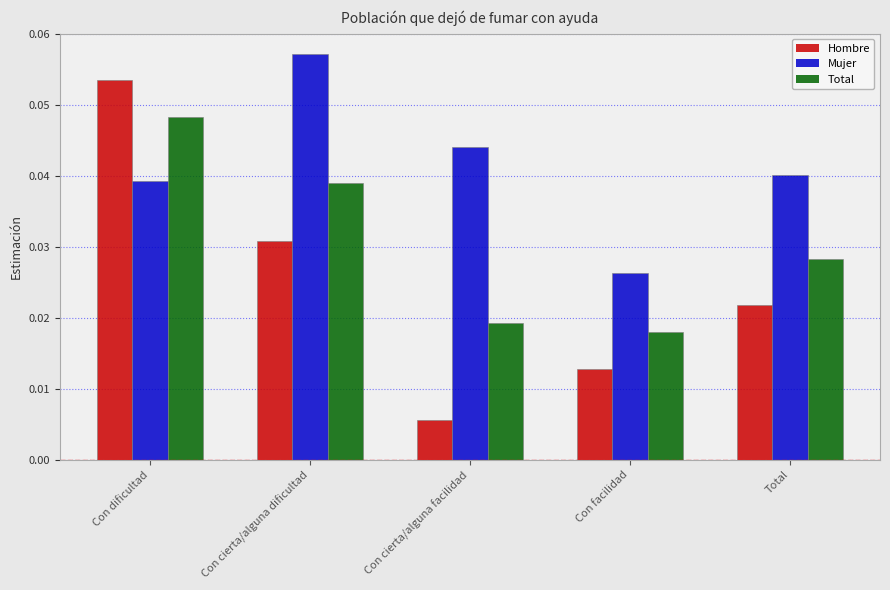

How many bars are there in each group?

3